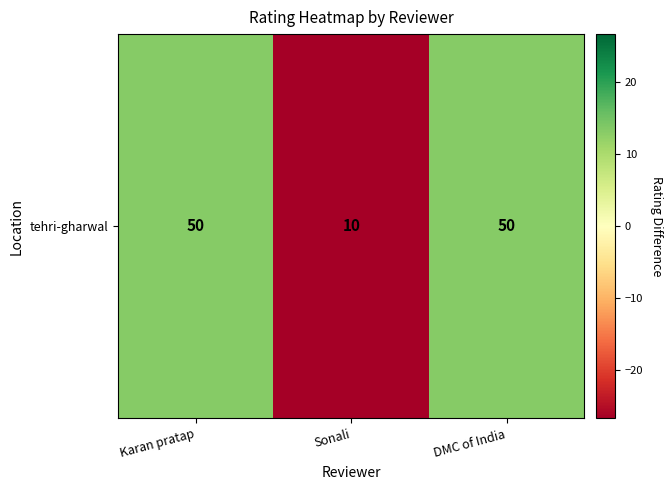

Is it true that the value at DMC of India is 4.6?

False